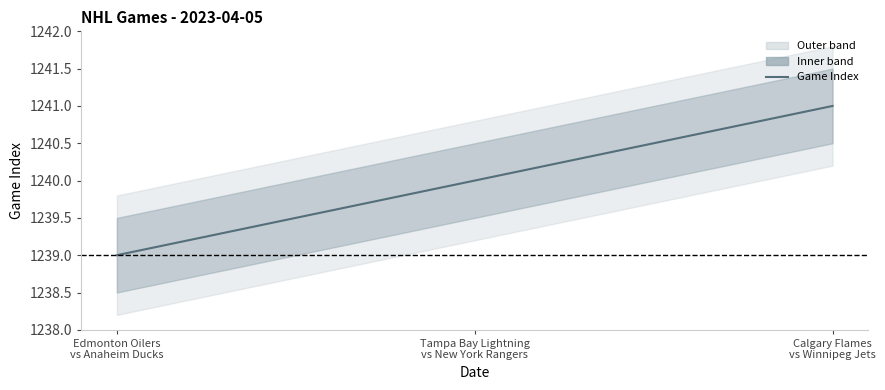

What is the ratio of the value at Tampa Bay Lightning
vs New York Rangers to the value at Edmonton Oilers
vs Anaheim Ducks?

1.0